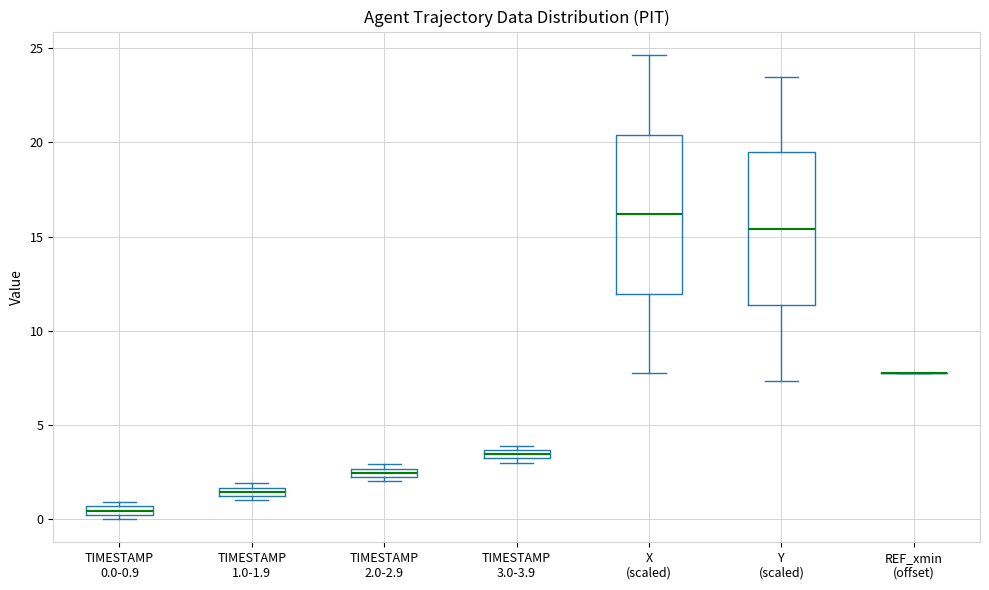

Where is the upper edge of the box for TIMESTAMP 1.0-1.9 on the y-axis? The values are not printed on the chart, so give them approximately, as read against the axis.

1.5